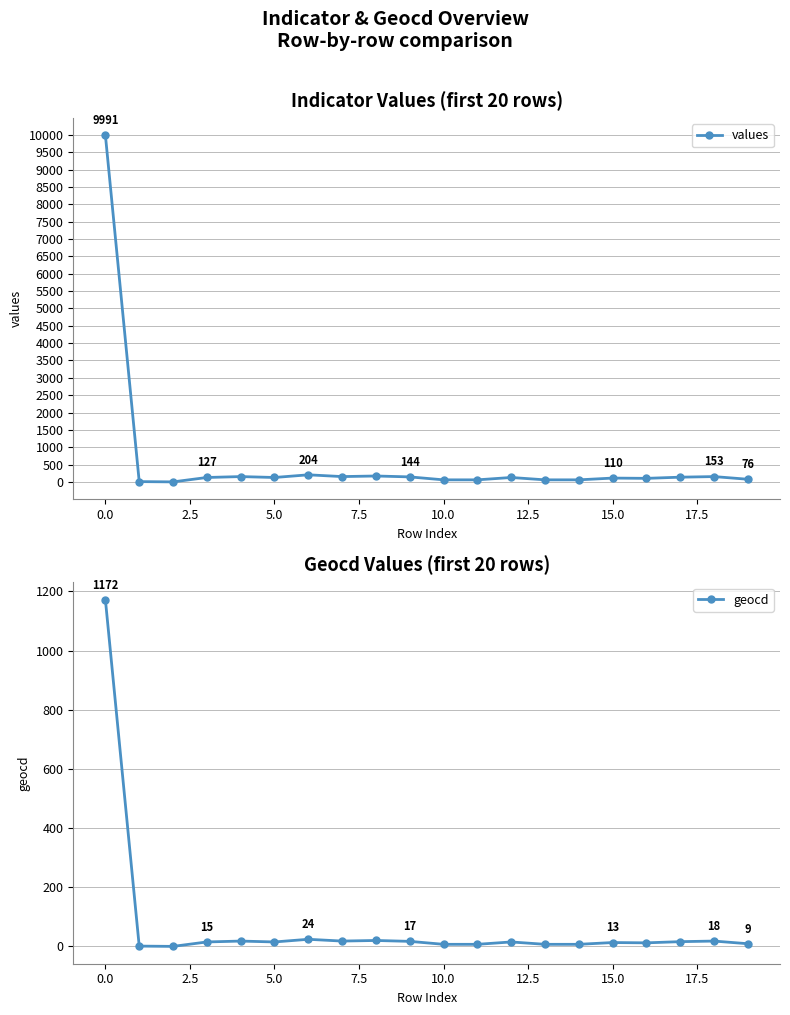

True or false: values has more than 2 points higher than both neighbors.

True